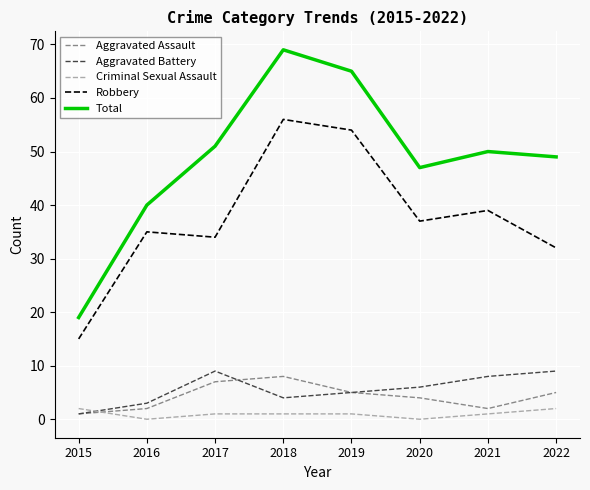

True or false: Aggravated Battery and Criminal Sexual Assault intersect in this chart.

True